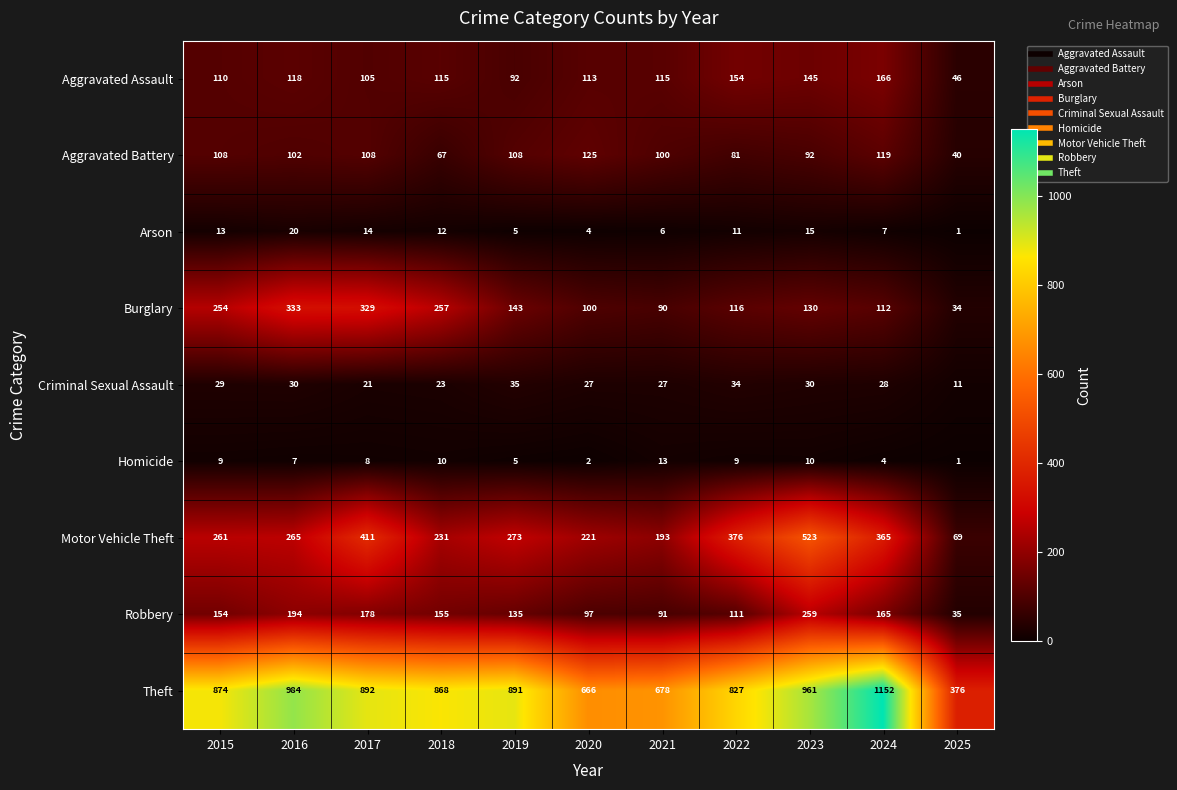

What is the difference between the second highest and second lowest values in the Robbery series?

103